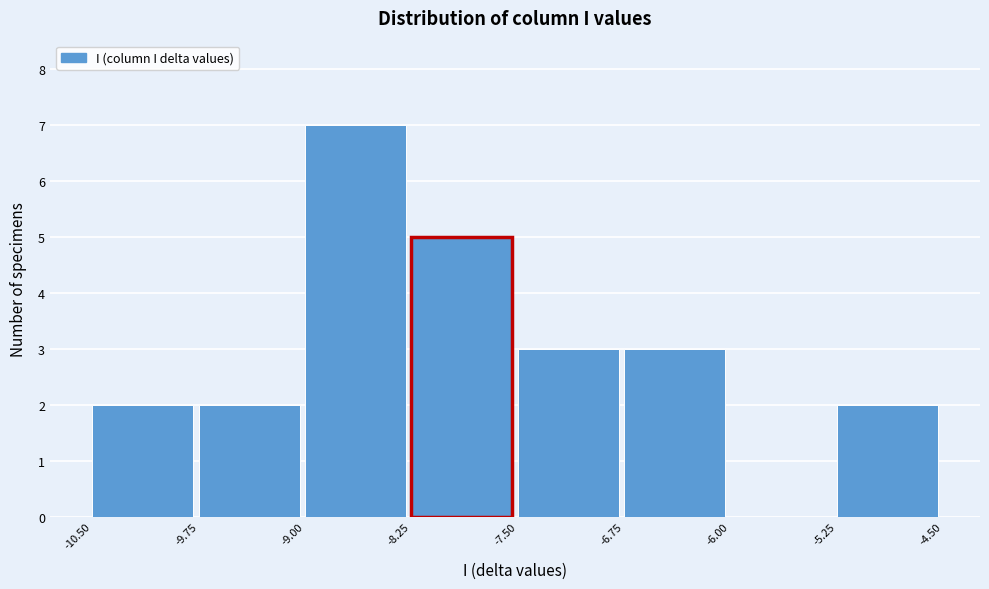

Which range on the x-axis has the tallest bar?

-9.00 to -8.25